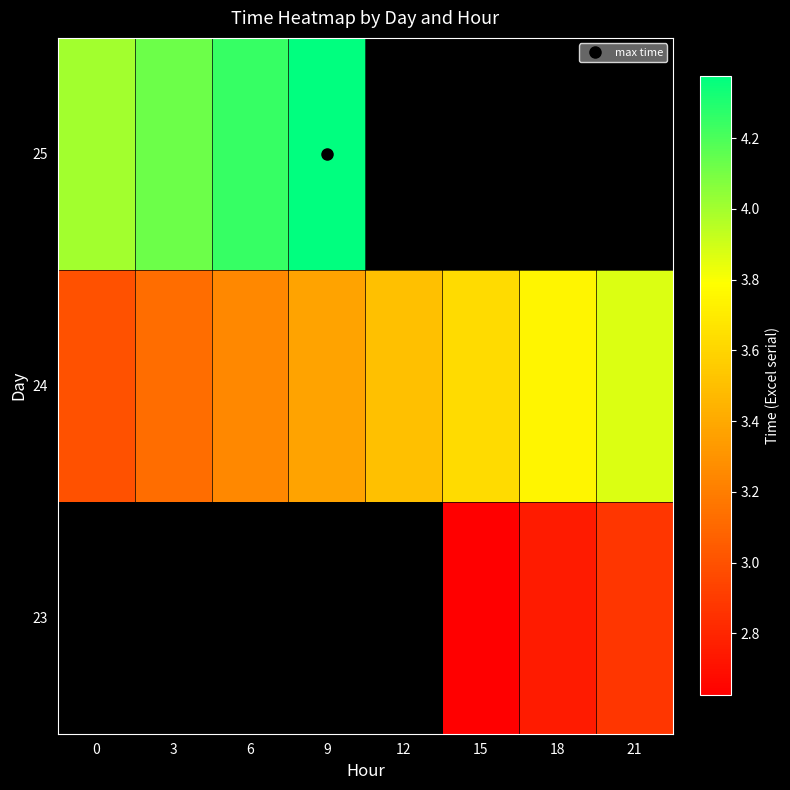

What is the difference between the maximum and minimum values in the 24 series?

0.9